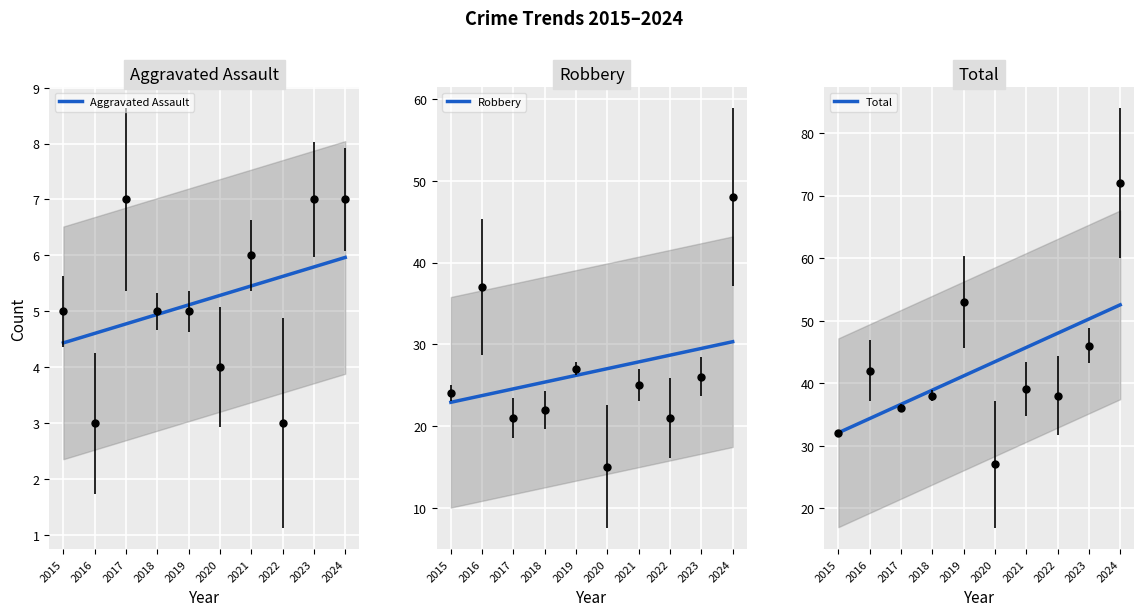

Is this an area chart (filled region under the line)?

No